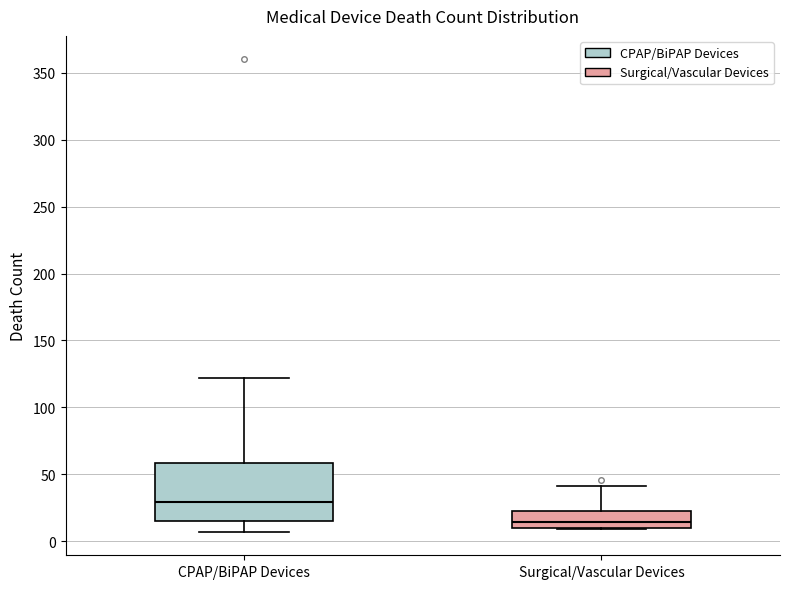

Comparing the boxes themselves (not the whiskers), which one is the tallest?

CPAP/BiPAP Devices